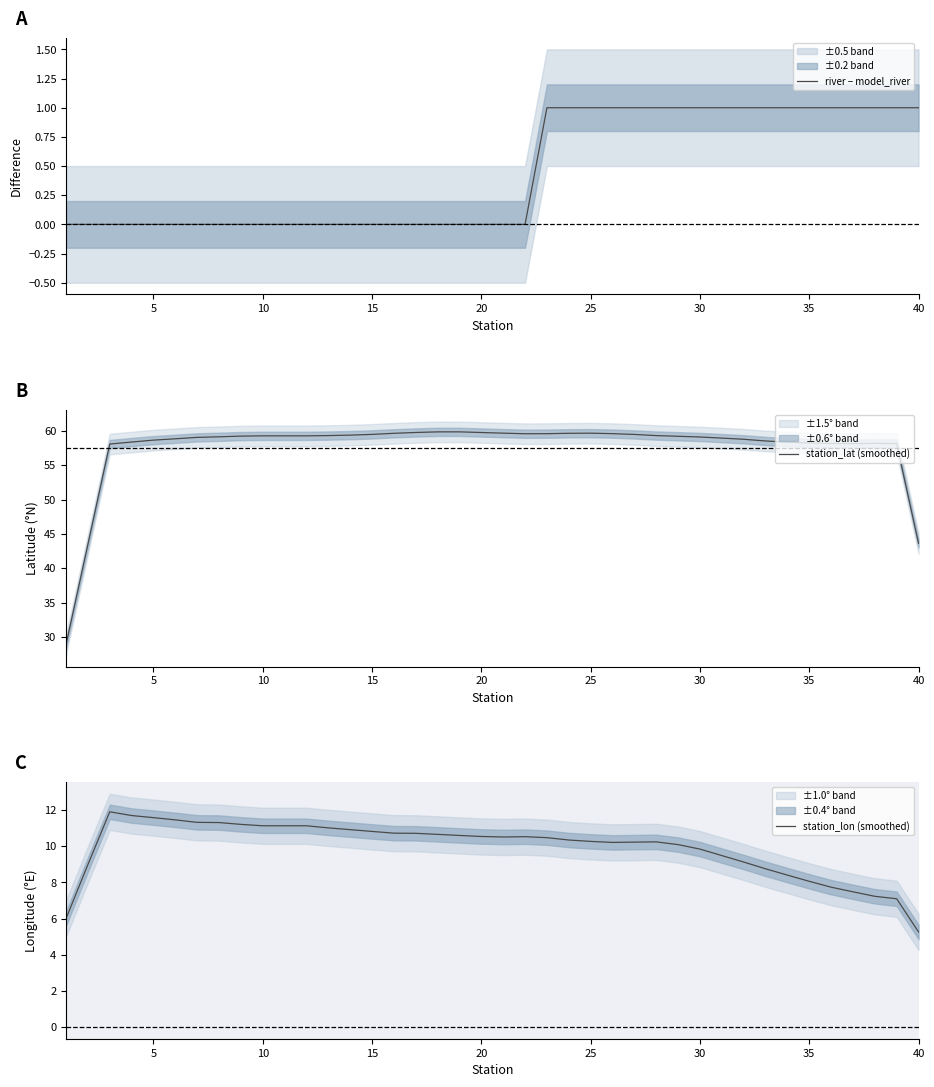

Is it true that station_lon (smoothed) equals 10.5 at 20?

True